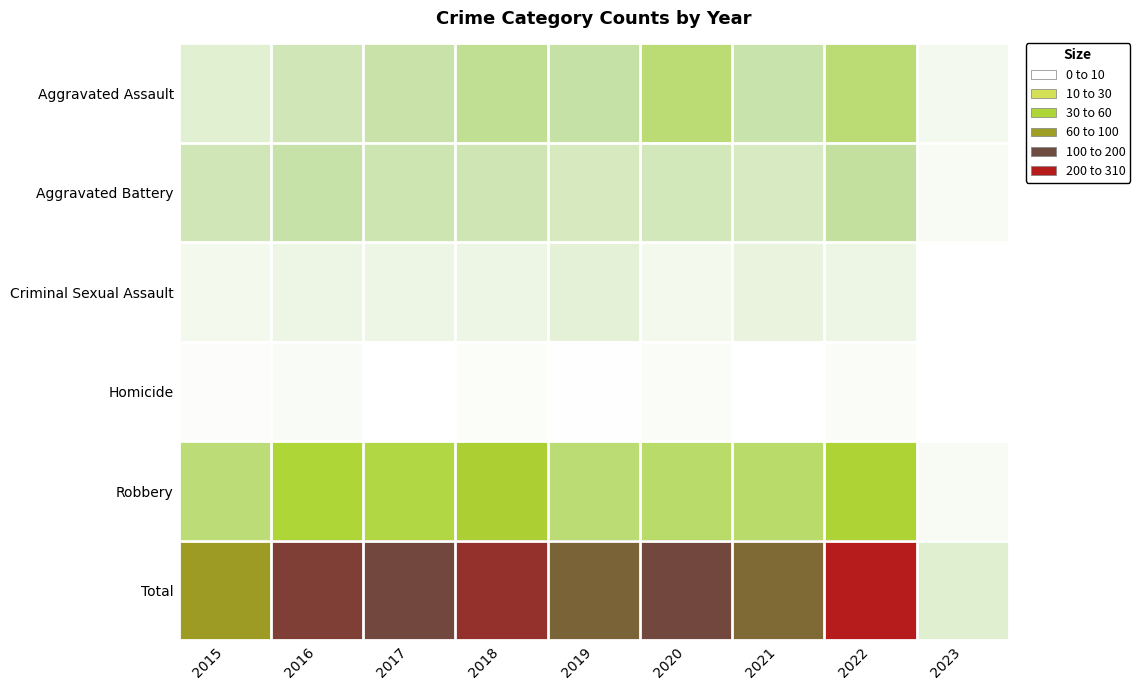

Between 2015 and 2022, which series saw the biggest shift?

Total